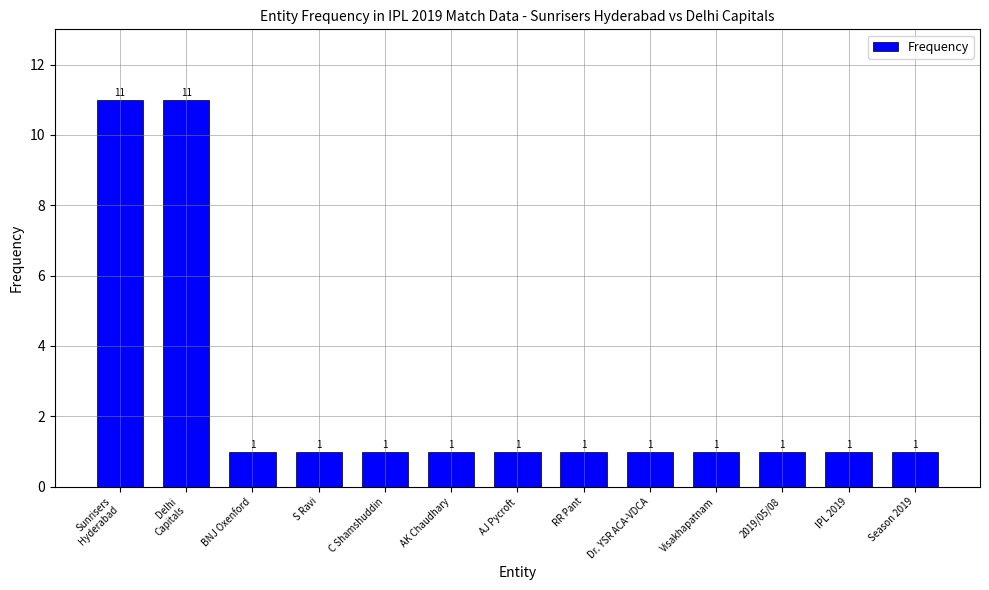

How many values are between 1 and 2?

11